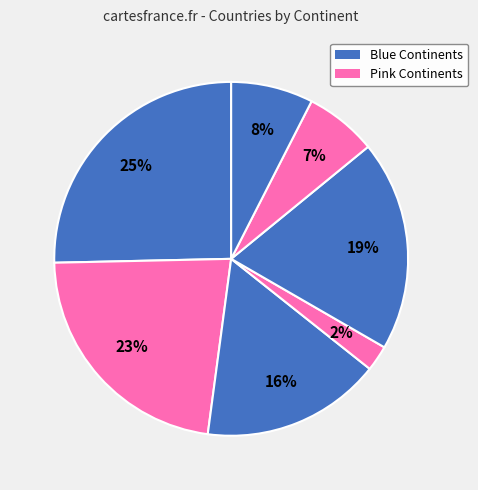

Is there a majority slice in this chart?

No